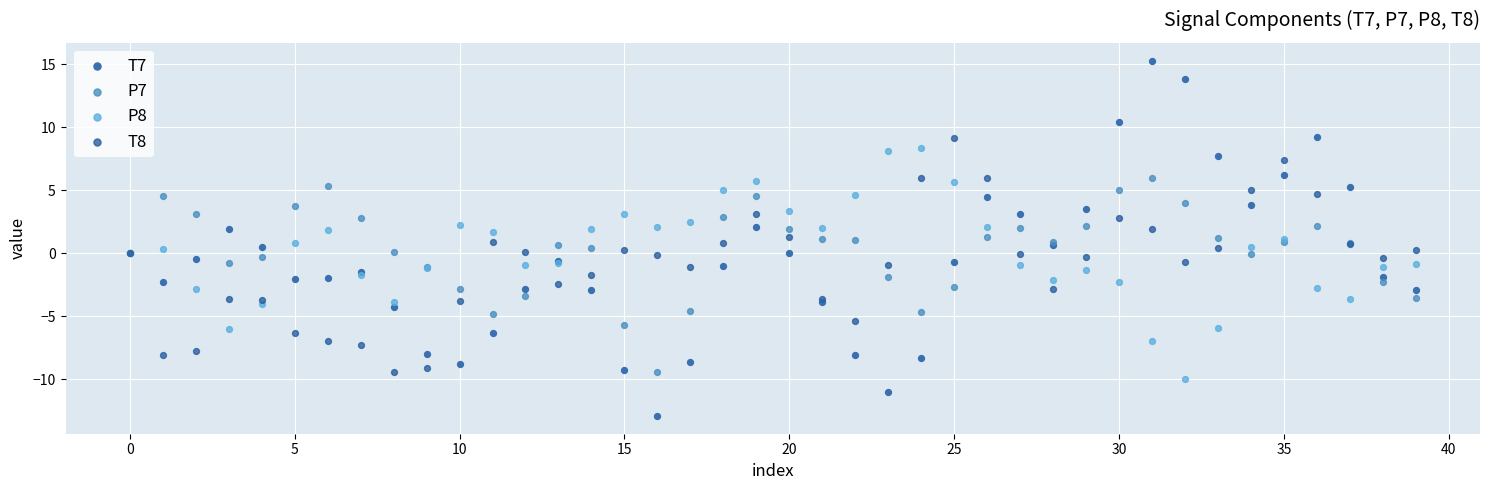

Which series has the widest spread of Y values?

T7